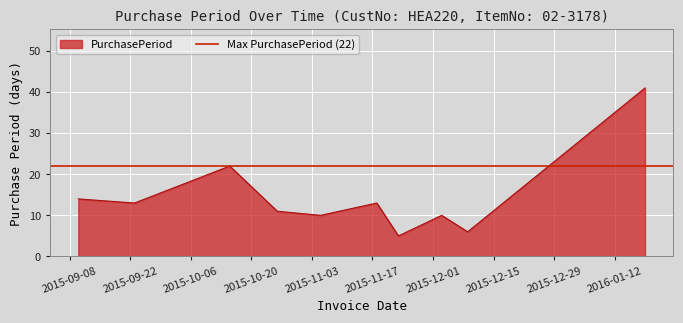

How many series are shown in this chart?

1